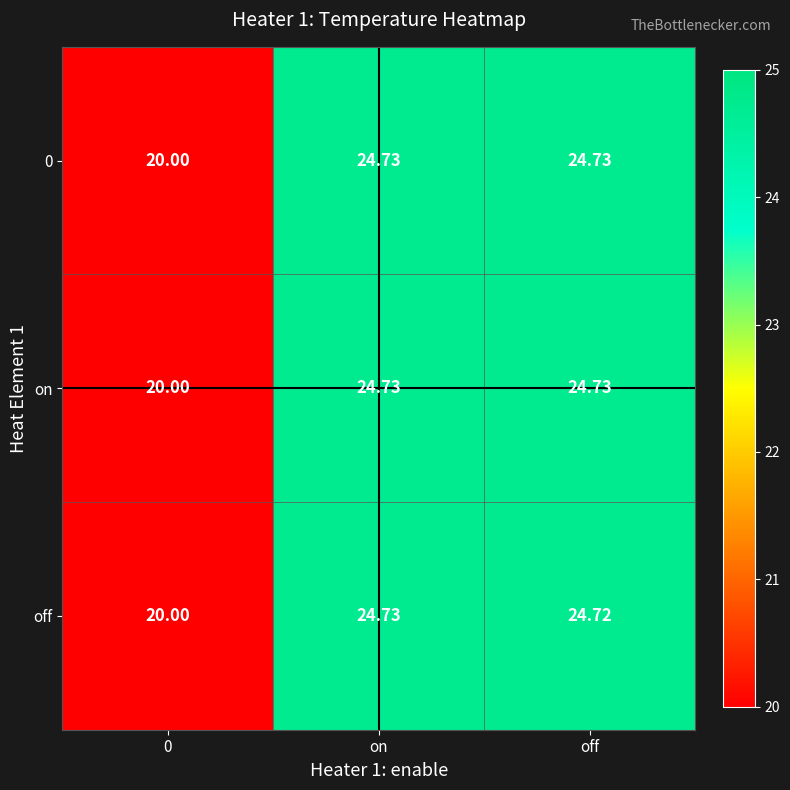

At which label does off first exceed 24?

on